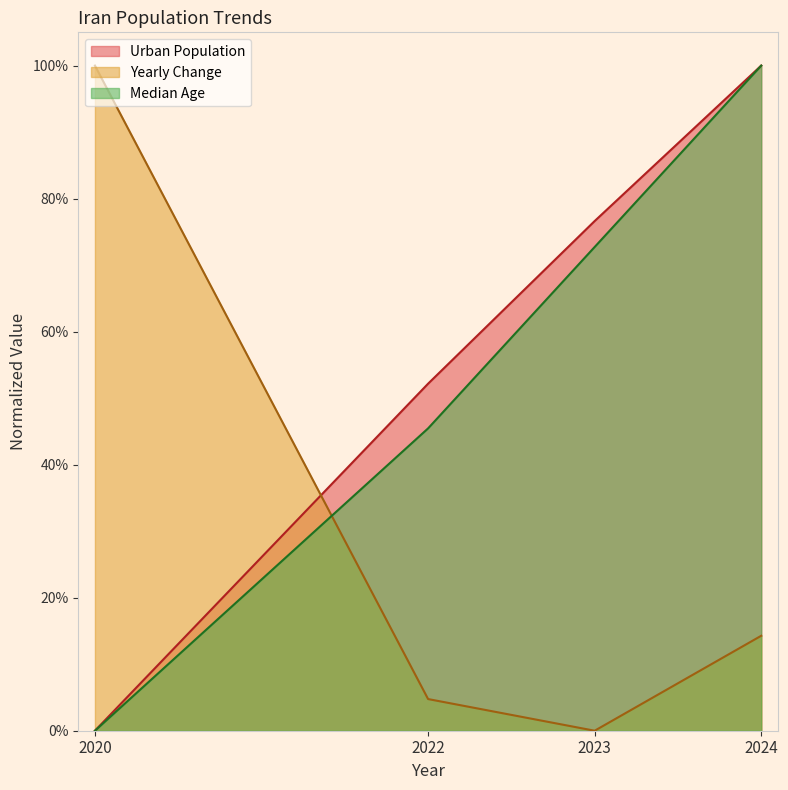

What is the difference between the highest and lowest values at 2022?

0.5